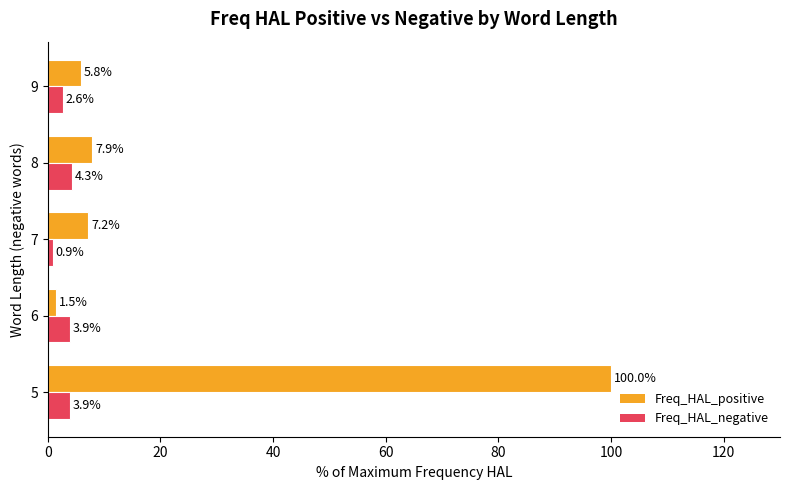

What is the difference between the second highest and second lowest values in the Freq_HAL_negative series?

1.3